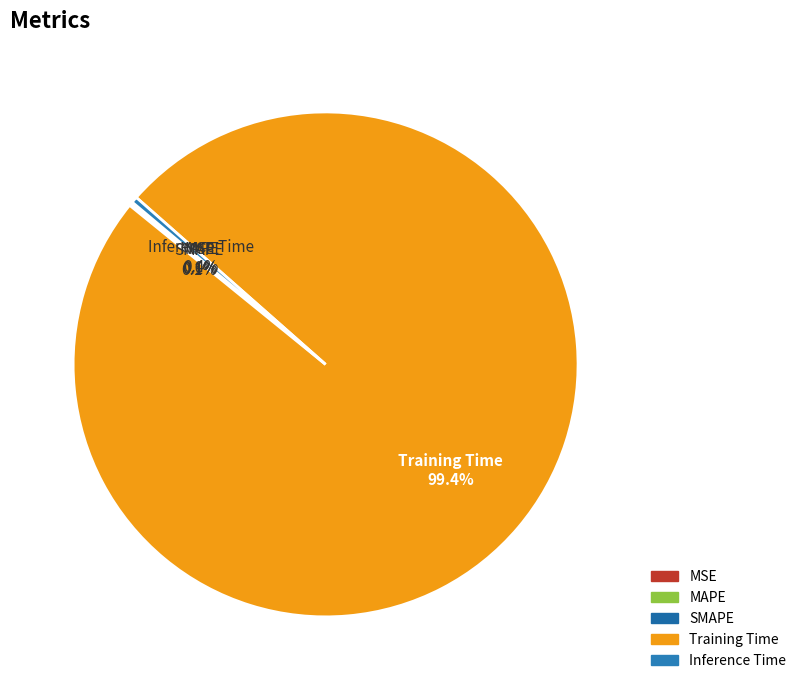

Which category has the biggest portion of the pie?

Training Time